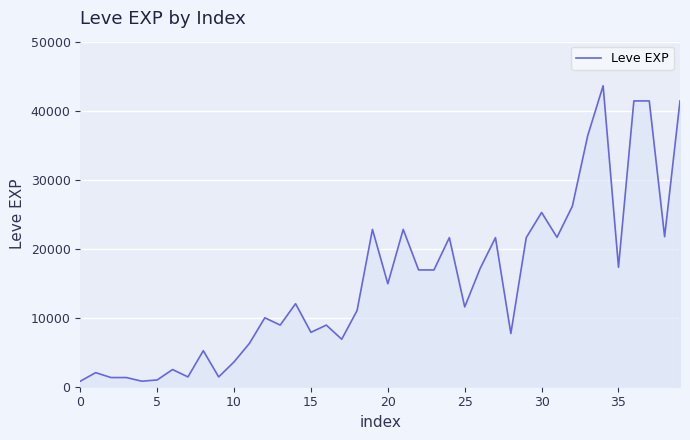

What is the average value?

15131